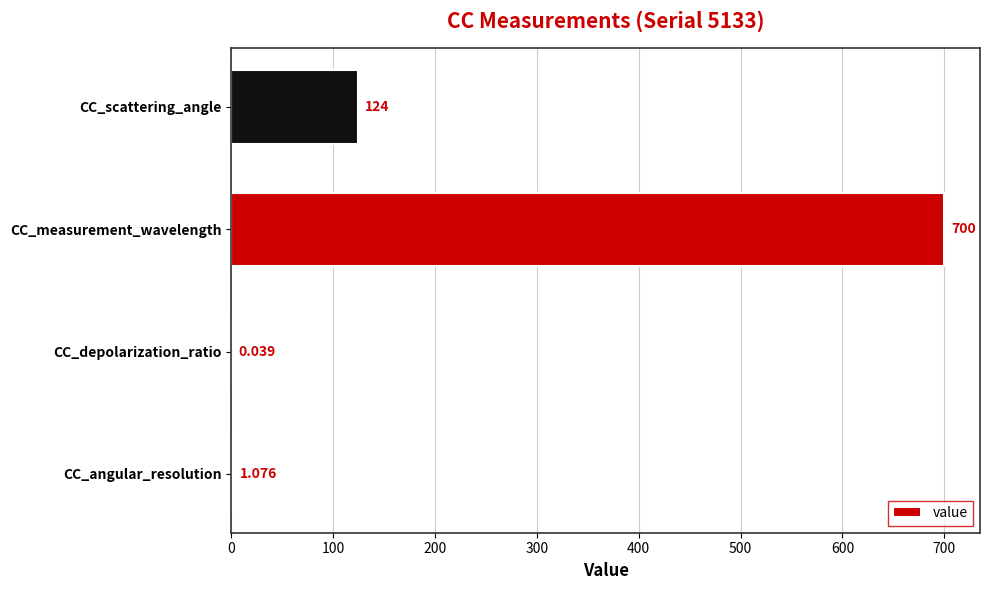

Between CC_scattering_angle and CC_depolarization_ratio, which is larger?

CC_scattering_angle